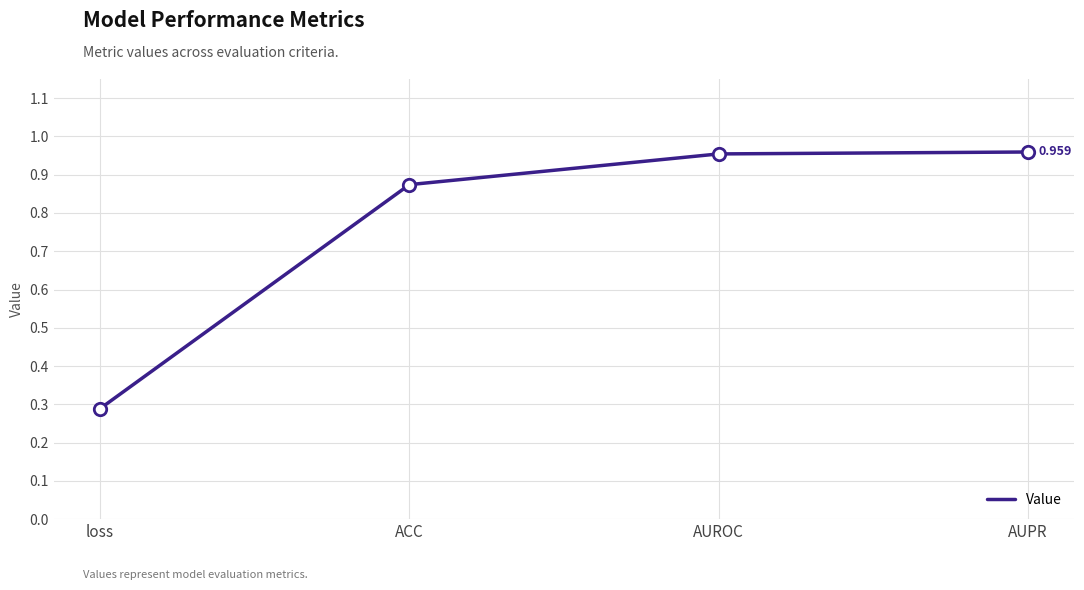

Between AUROC and loss, which is larger?

AUROC